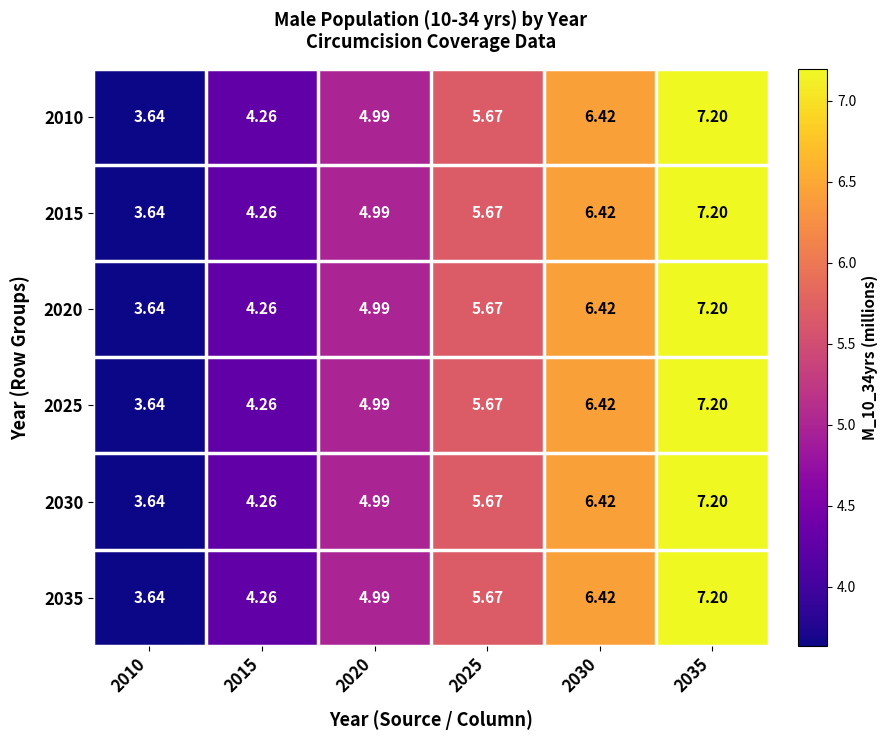

Is the value of 2030 at 2020 greater than the value of 2035 at 2030?

No